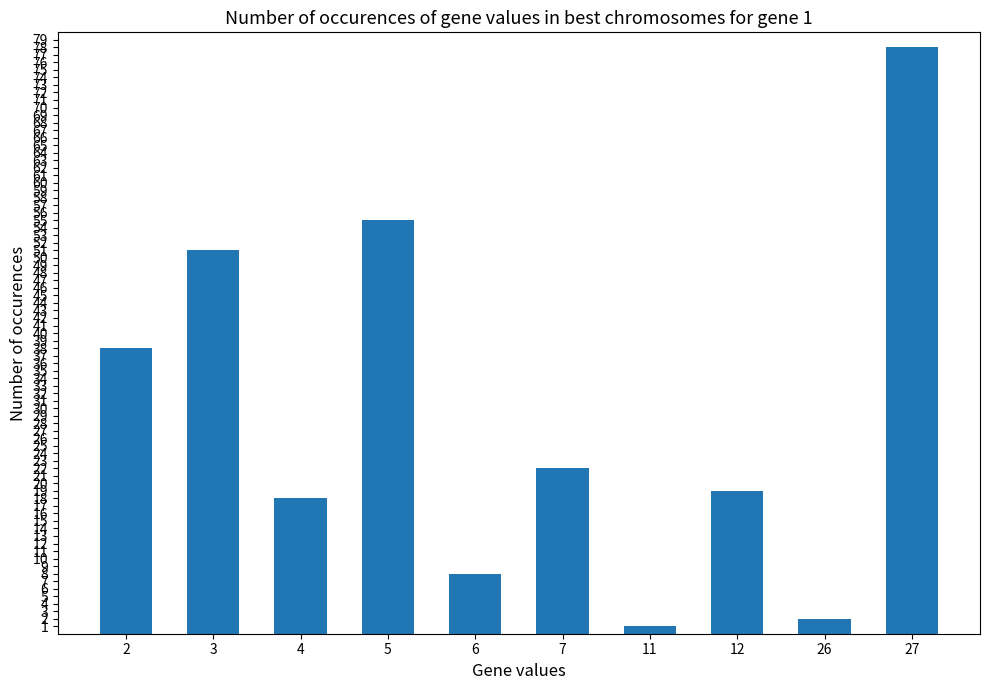

What is the sum of the values at 2 and 12?

57